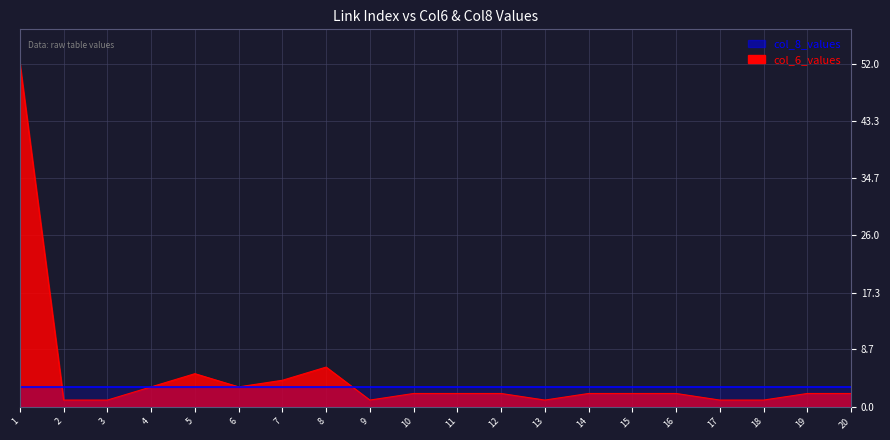

What value does the link_index series have at 5, to the nearest 5?

5